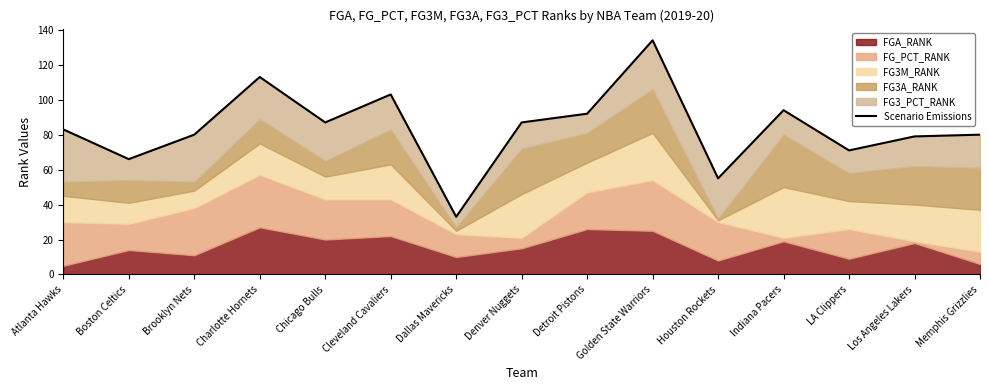

The value at Detroit Pistons is 30. True or false?

False